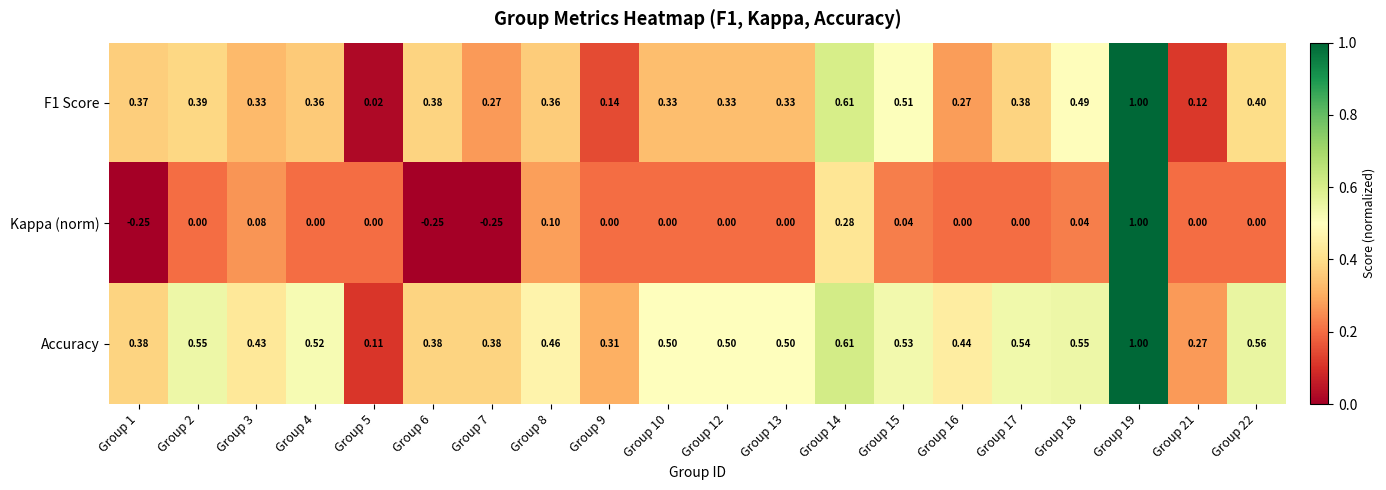

What is the total value across all series at Group 7?

0.4